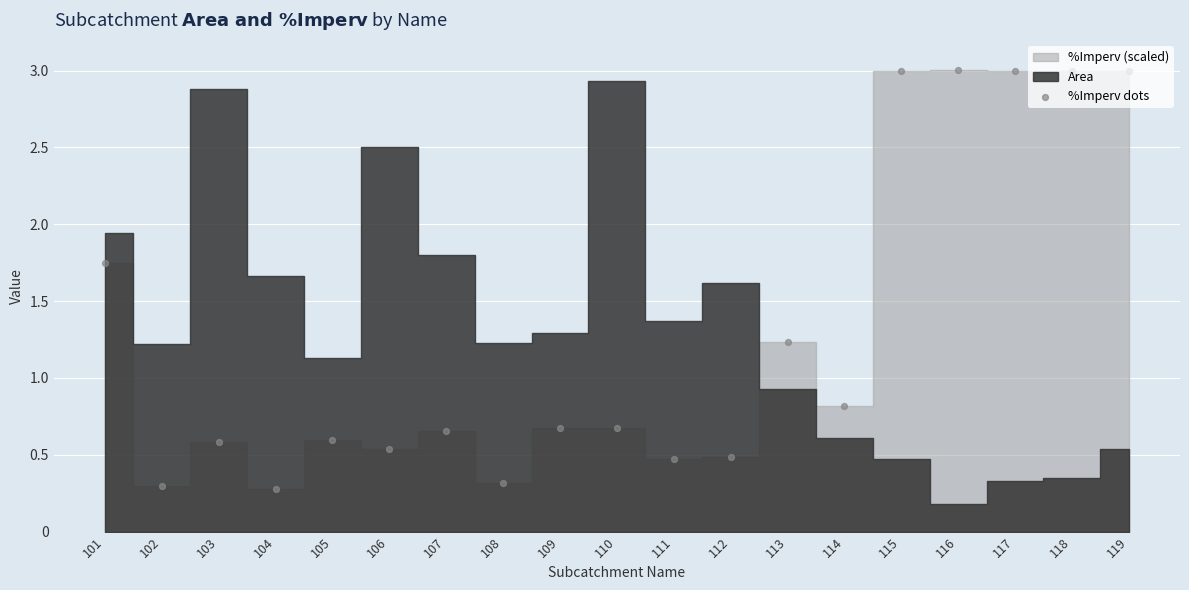

Which has a higher value, 115 or 114?

115